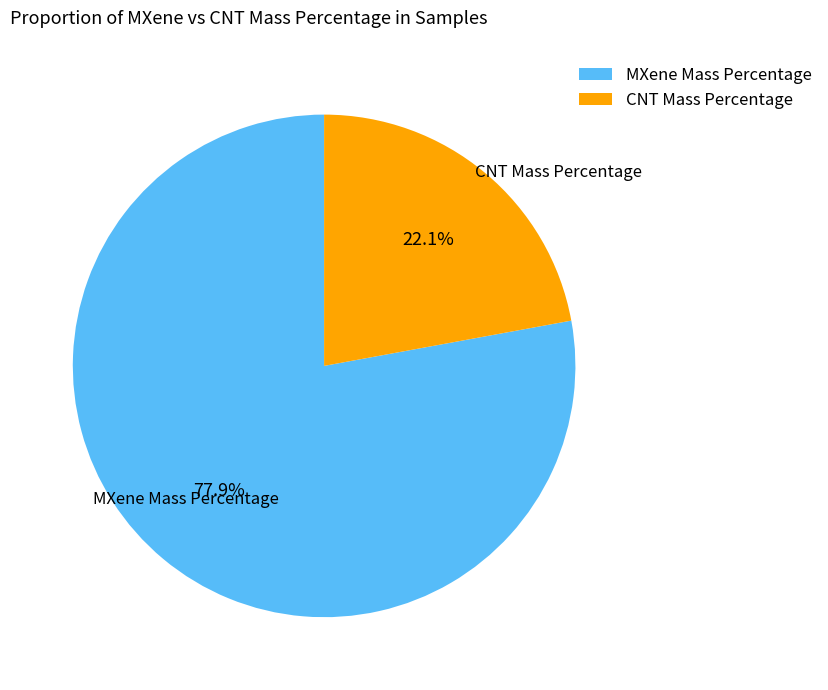

What portion of the pie excludes CNT Mass Percentage?

77.9%